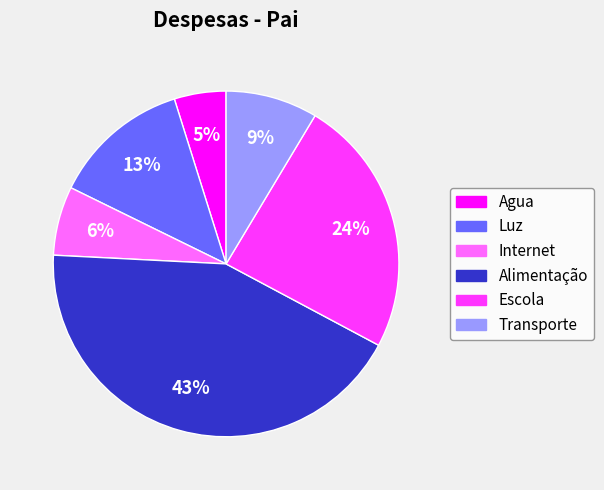

What is the largest slice in the pie chart?

Alimentação